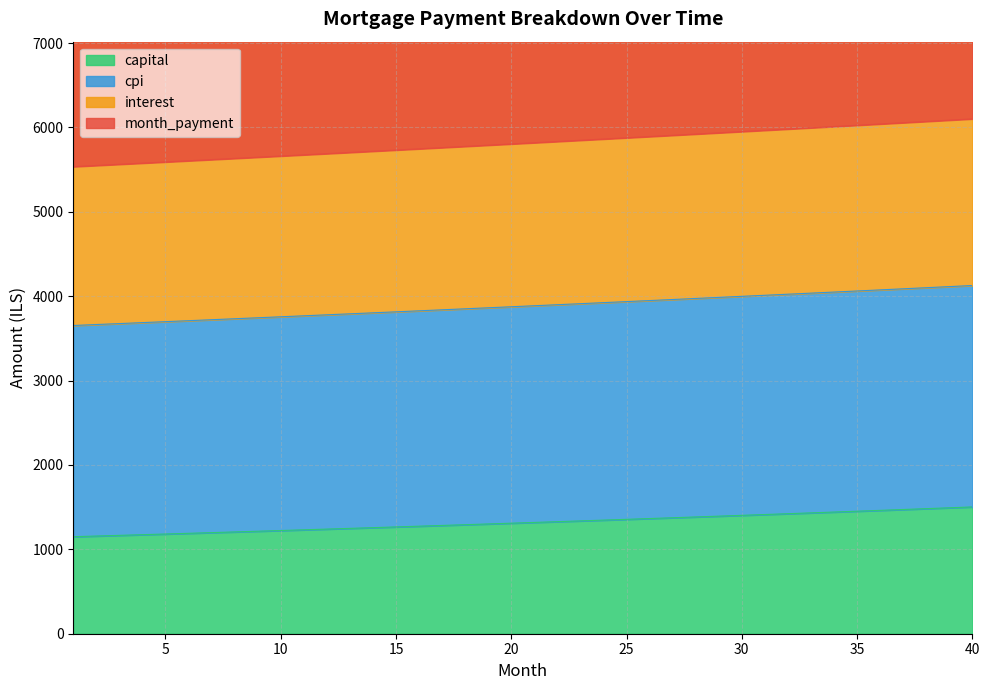

List the labels in order of month_payment value, largest first.

40, 39, 38, 37, 36, 35, 34, 33, 32, 31, 30, 29, 28, 27, 26, 25, 24, 23, 22, 21, 20, 19, 18, 17, 16, 15, 14, 13, 12, 11, 10, 9, 8, 7, 6, 5, 4, 3, 2, 1